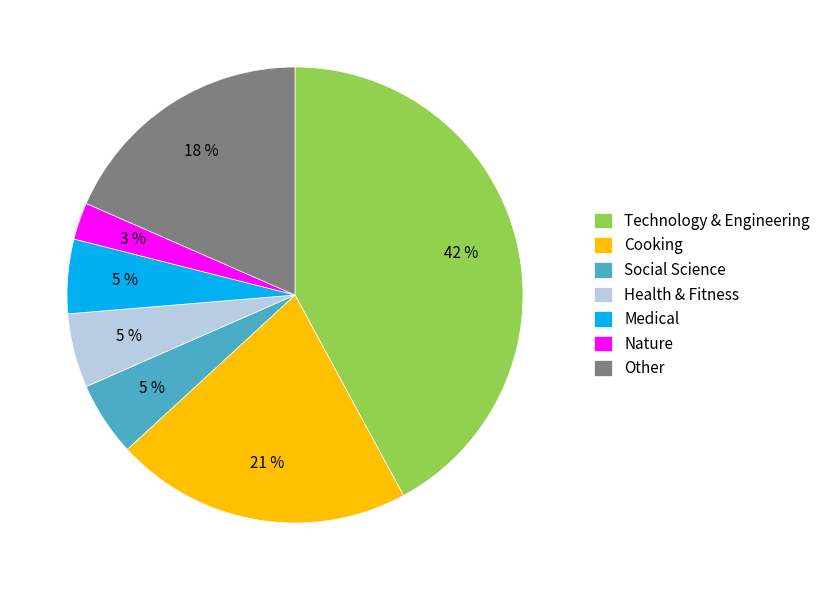

The Social Science slice represents 13% of the pie. True or false?

False